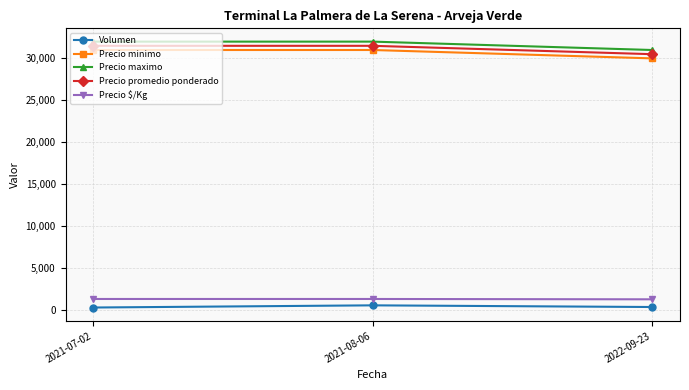

What is the difference between the maximum and minimum values in the Precio promedio ponderado series?

1000